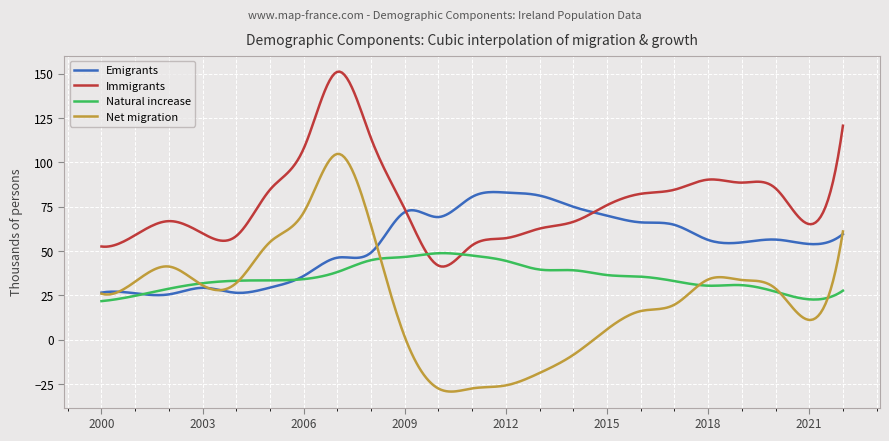

True or false: Natural increase has more than 2 interior local peaks.

True